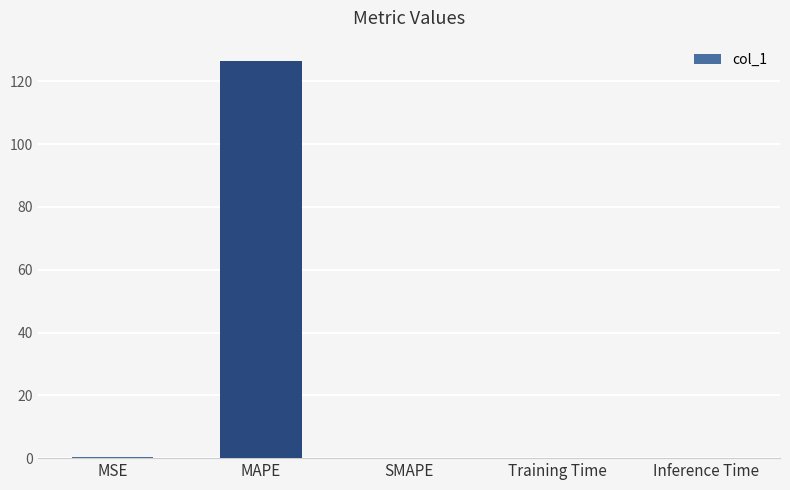

What is the sum of all values?

126.8